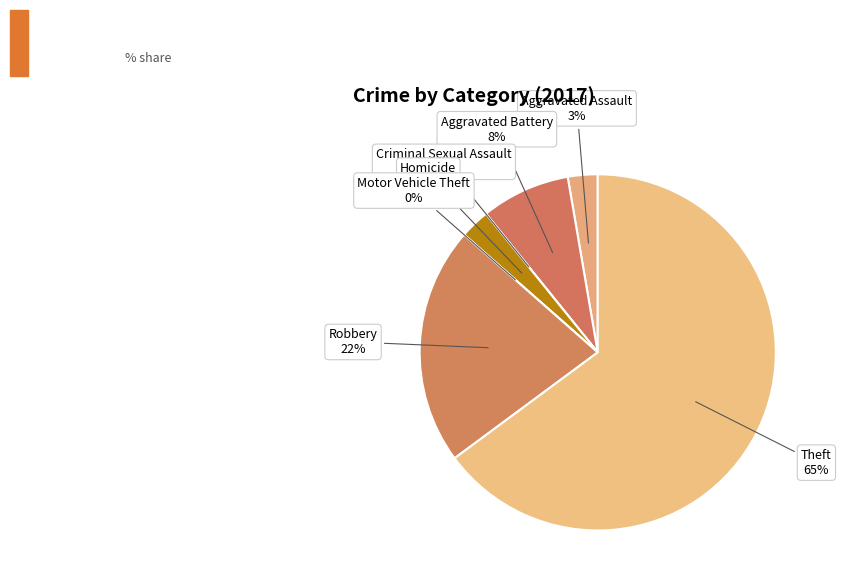

Is it true that Theft is 57% of the pie?

False